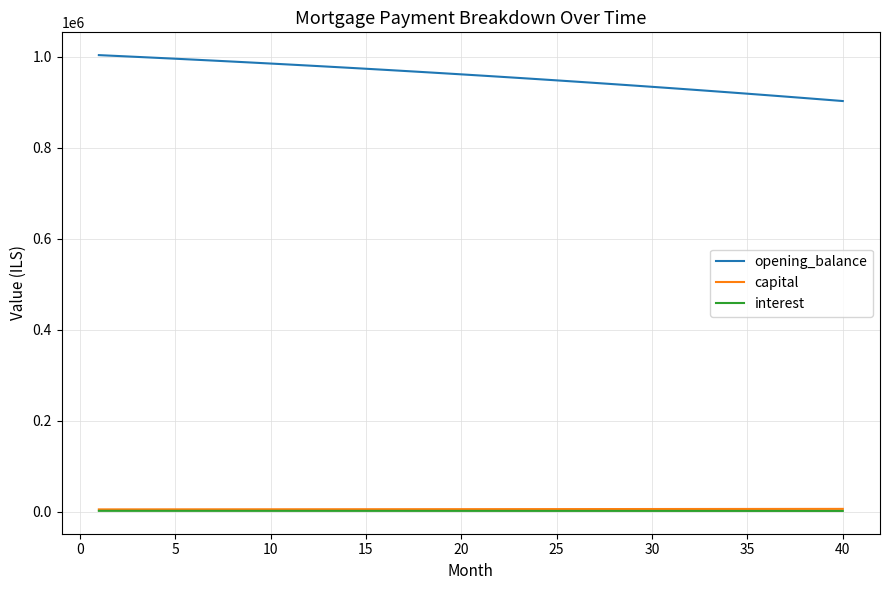

What is the minimum value for interest?

1691.7